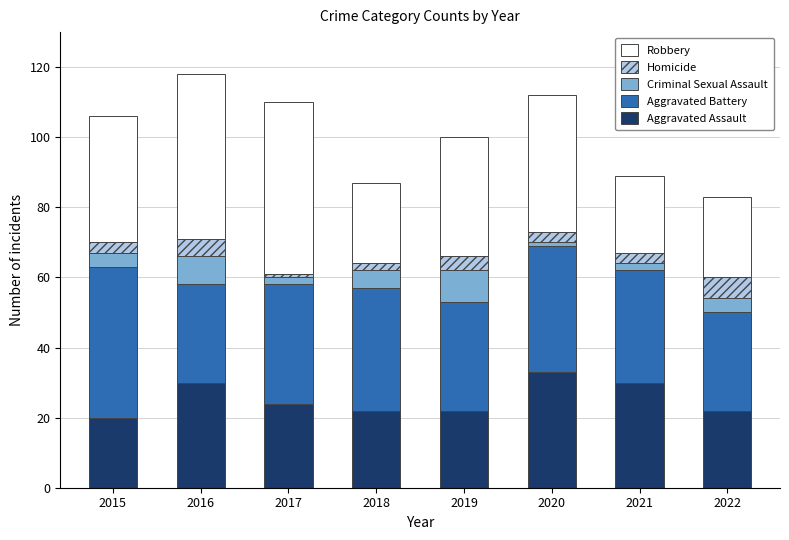

What is the maximum value for Aggravated Assault?

33